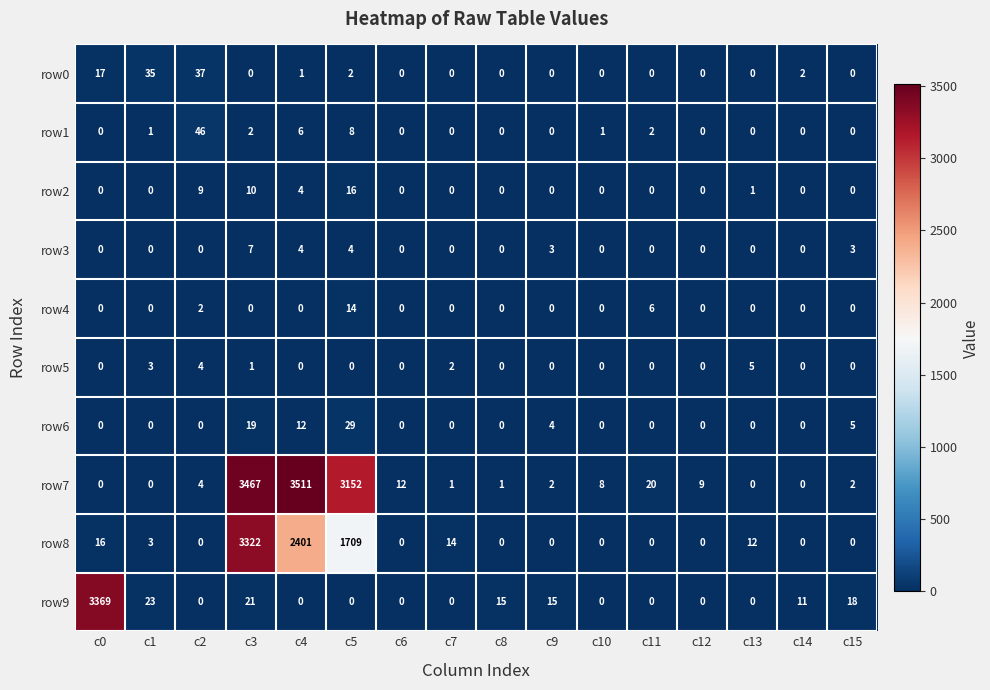

What is the highest value of the row6 series?

29